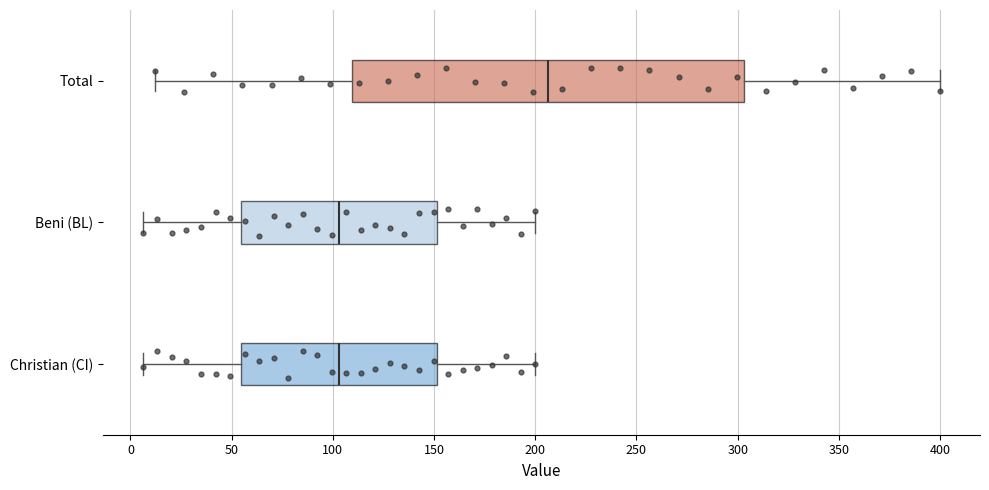

Where does the median line of the box for Total sit on the x-axis? The values are not printed on the chart, so give them approximately, as read against the axis.

205